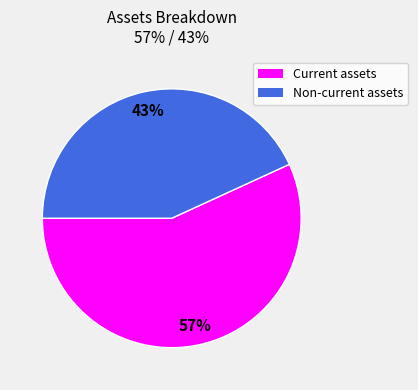

What is the ratio of the value at Current assets to the value at Non-current assets?

1.3